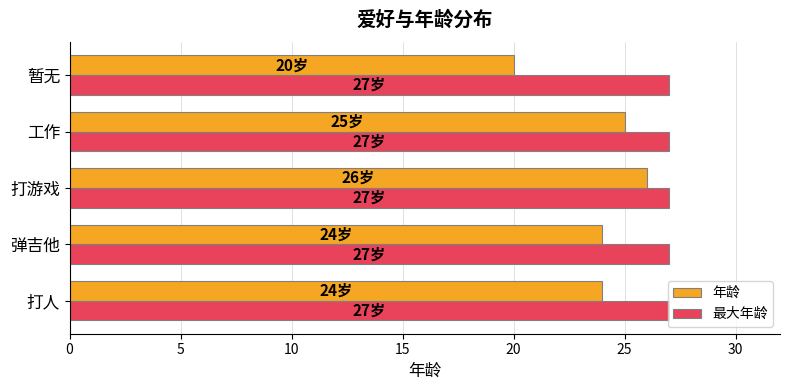

How many series are shown in this chart?

2